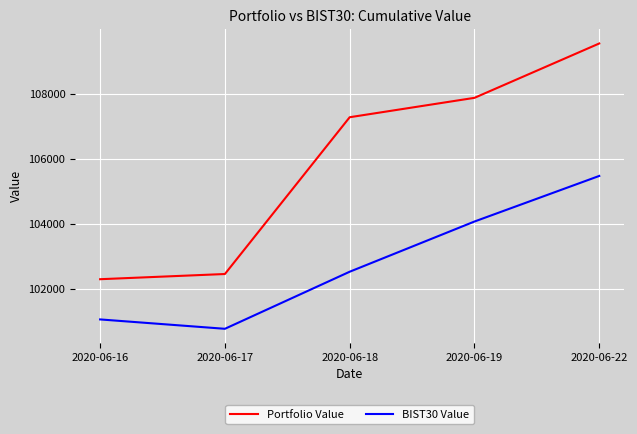

What is the average value of the Portfolio Value series?

105894.9